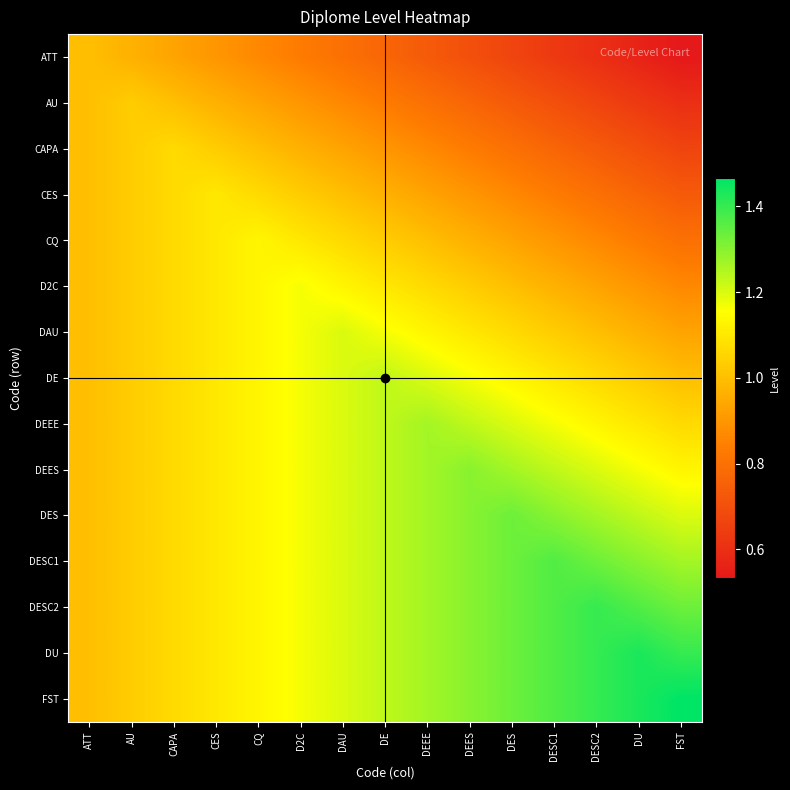

At how many categories does at least one series exceed 1?

14